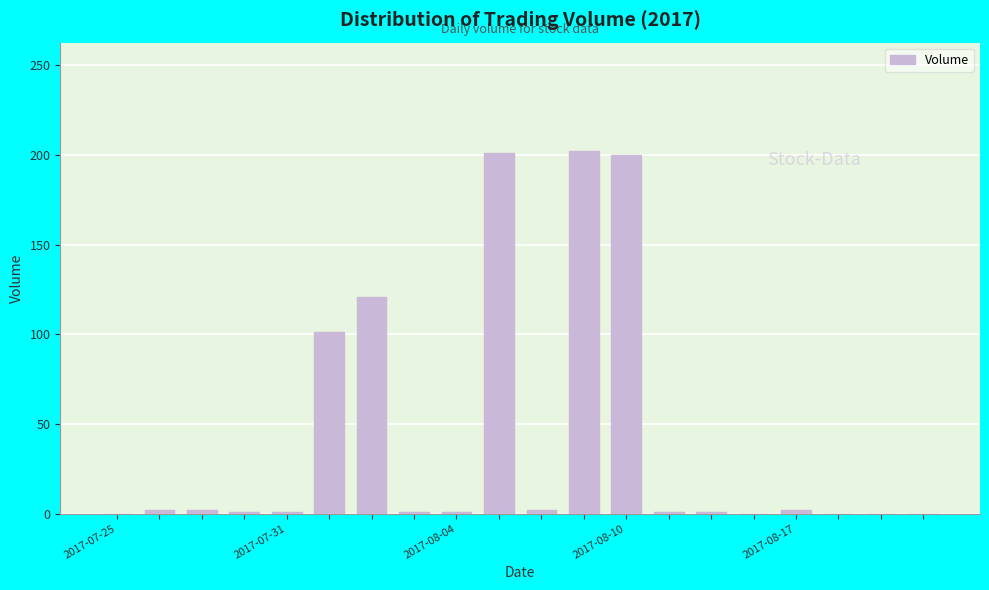

What is the difference between the maximum and minimum values?

202